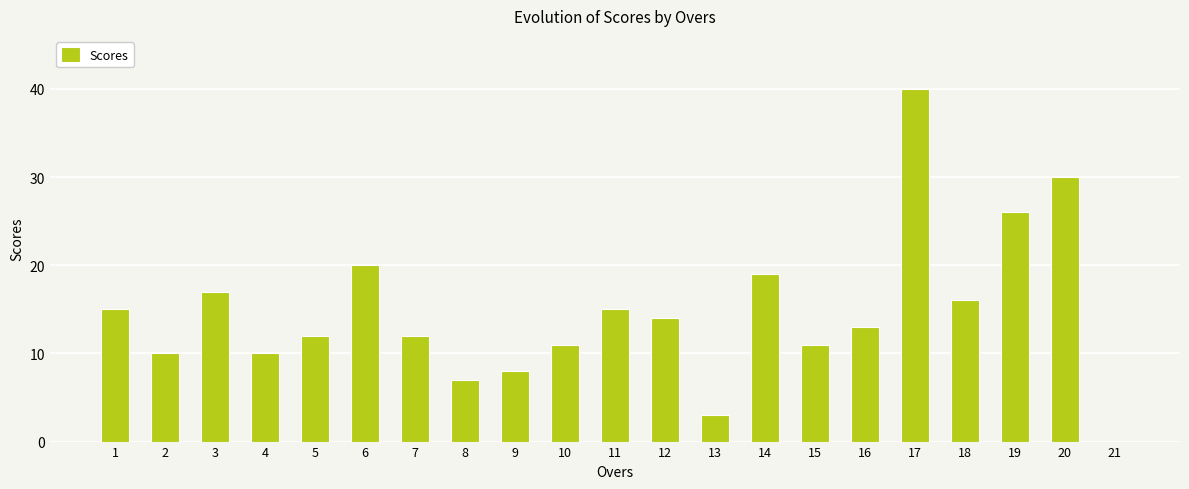

What is the sum of all values?

309